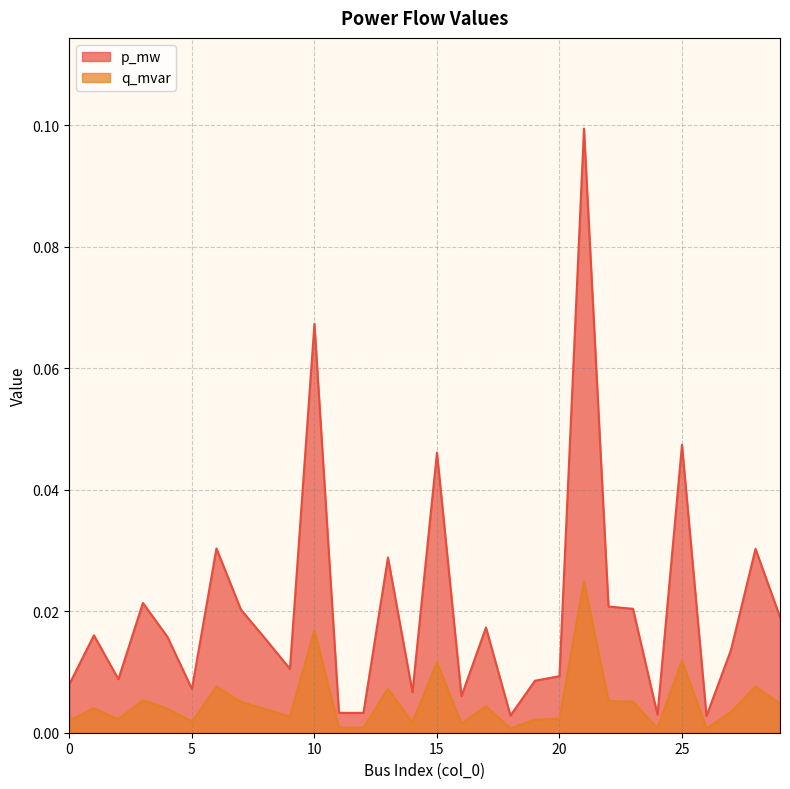

True or false: p_mw has more than 0 points higher than both neighbors.

True